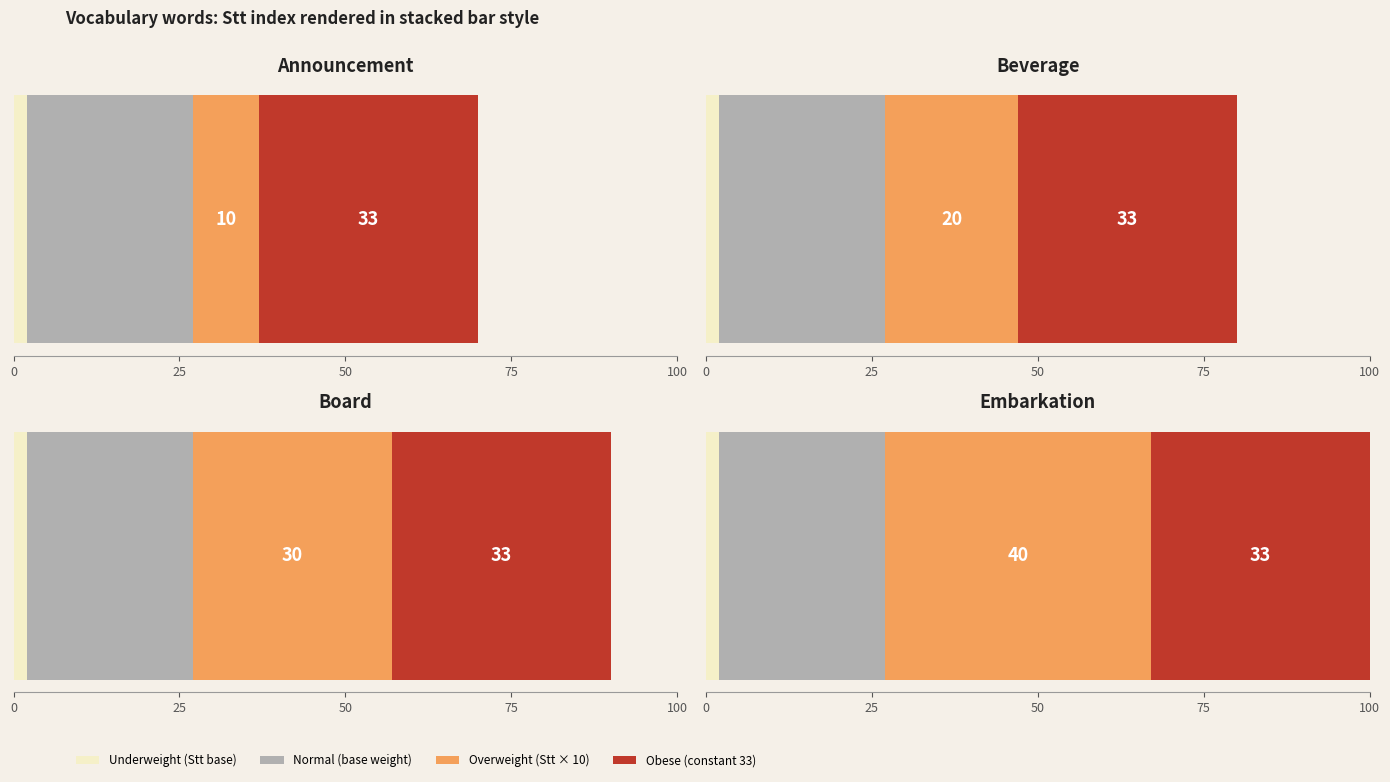

Are the bars horizontal?

Yes